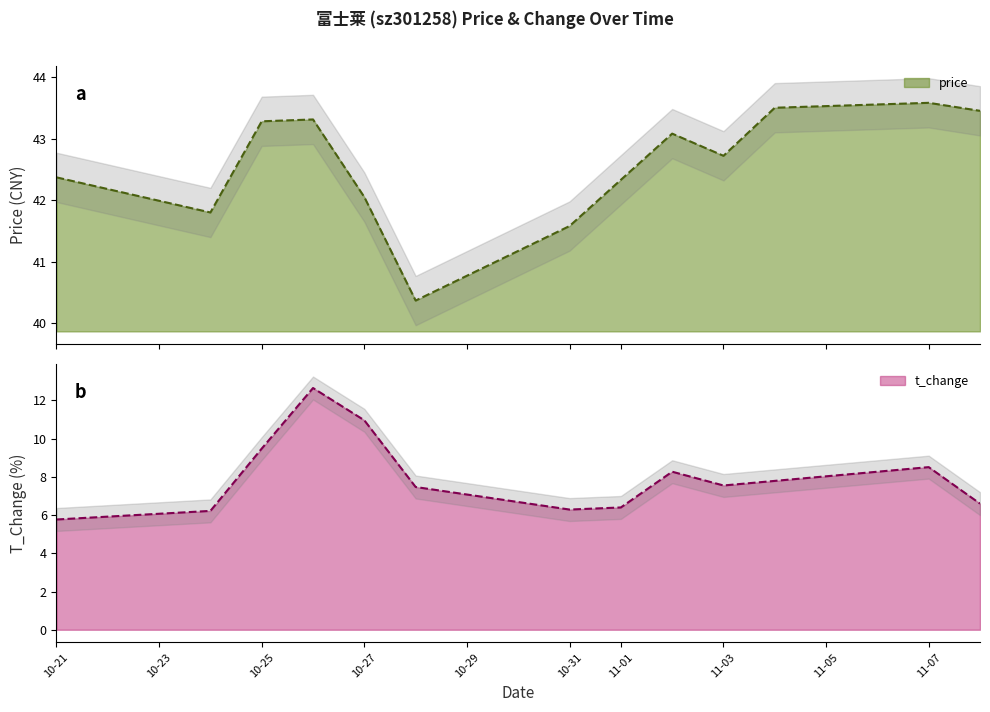

How many distinct data groups are displayed?

2